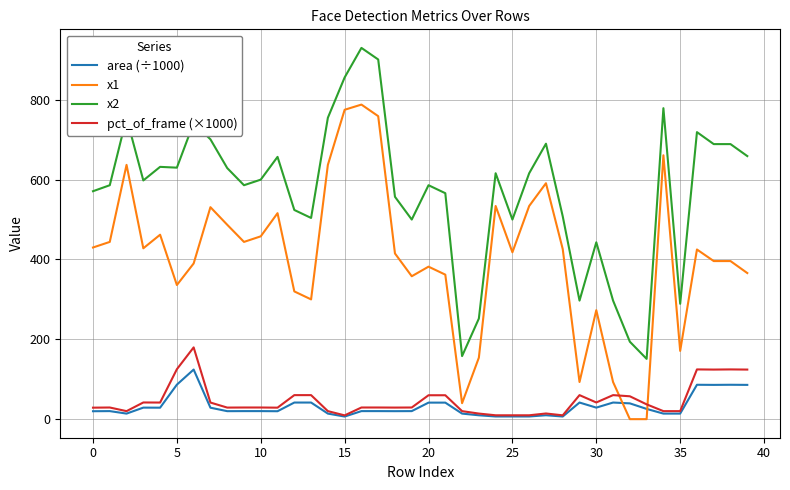

True or false: pct_of_frame (×1000) and x2 cross at least once.

False